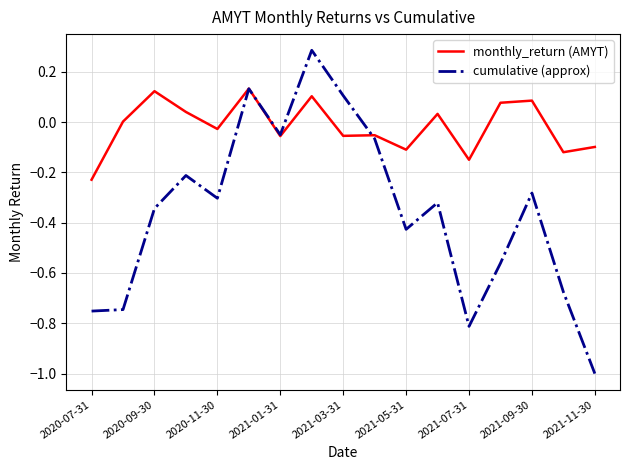

Rank the series by their maximum value, from lowest to highest.

monthly_return (AMYT), cumulative (approx)